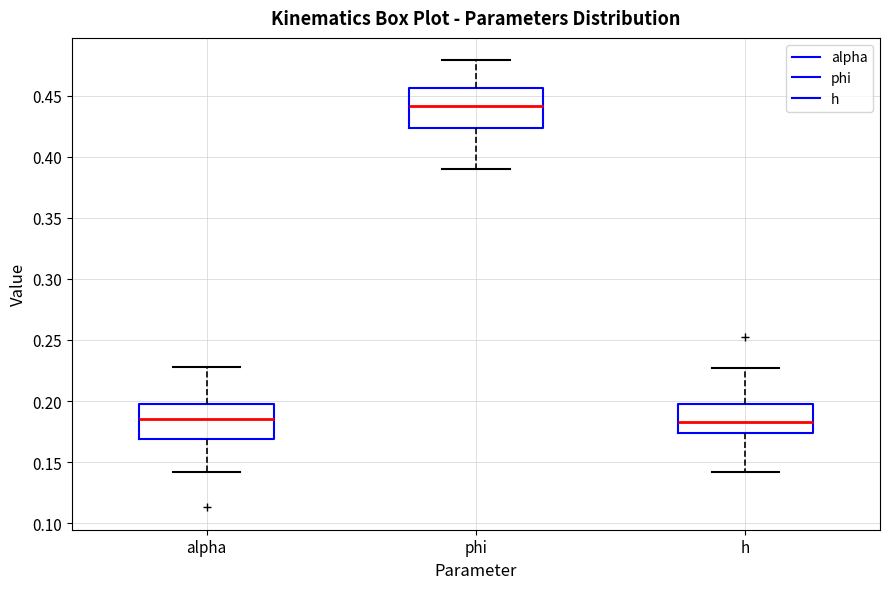

Where does the upper whisker of the box for alpha end on the y-axis? The values are not printed on the chart, so give them approximately, as read against the axis.

0.230